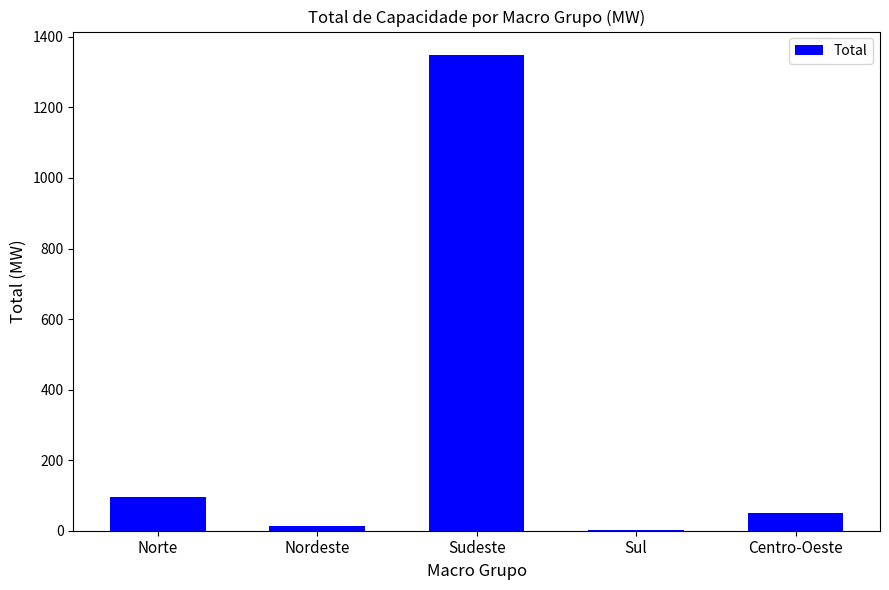

What is the maximum value shown in the chart?

1347.6